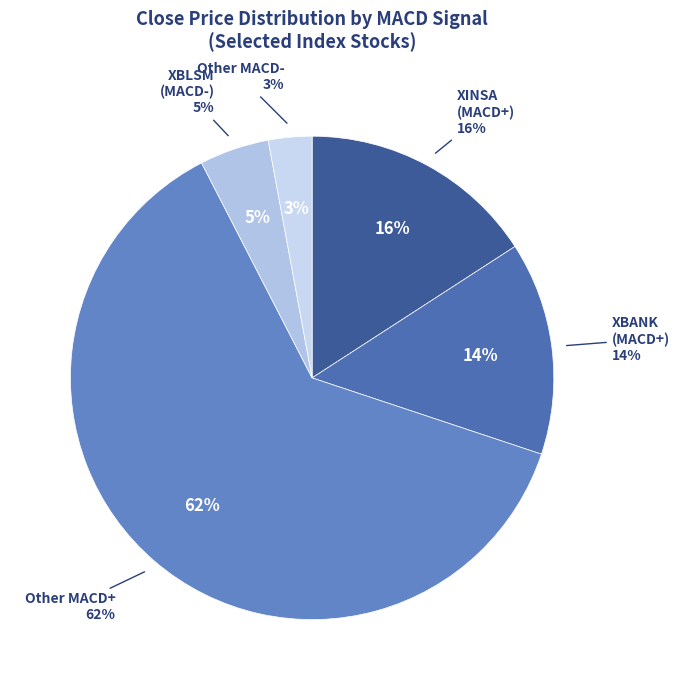

True or false: XHOLD accounts for 4% of the total.

False